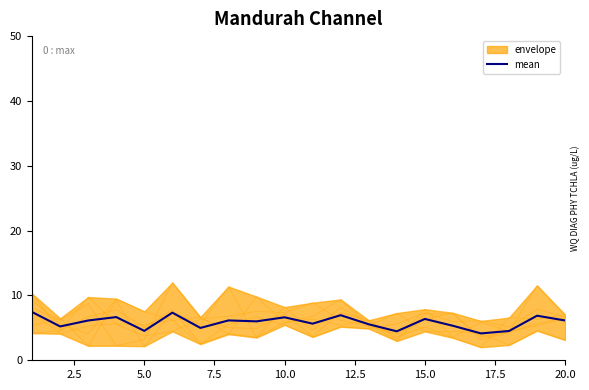

How many lines are shown in the chart?

1